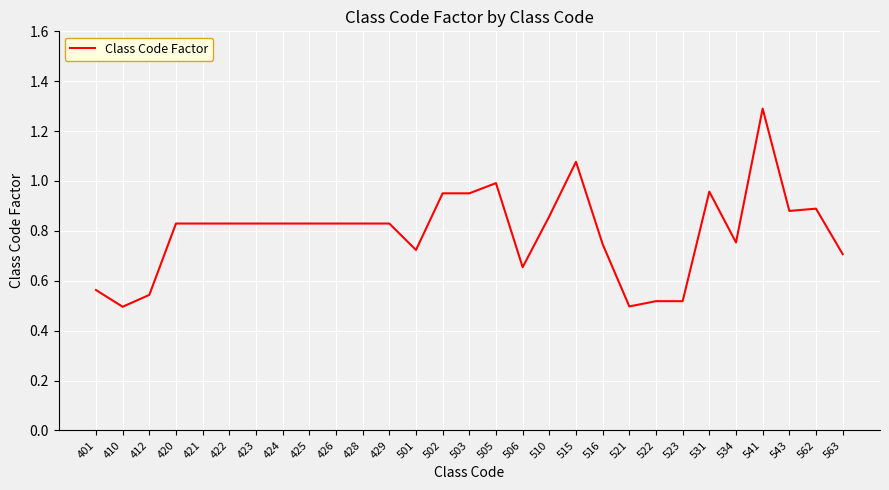

Between 501 and 516, which is larger?

516